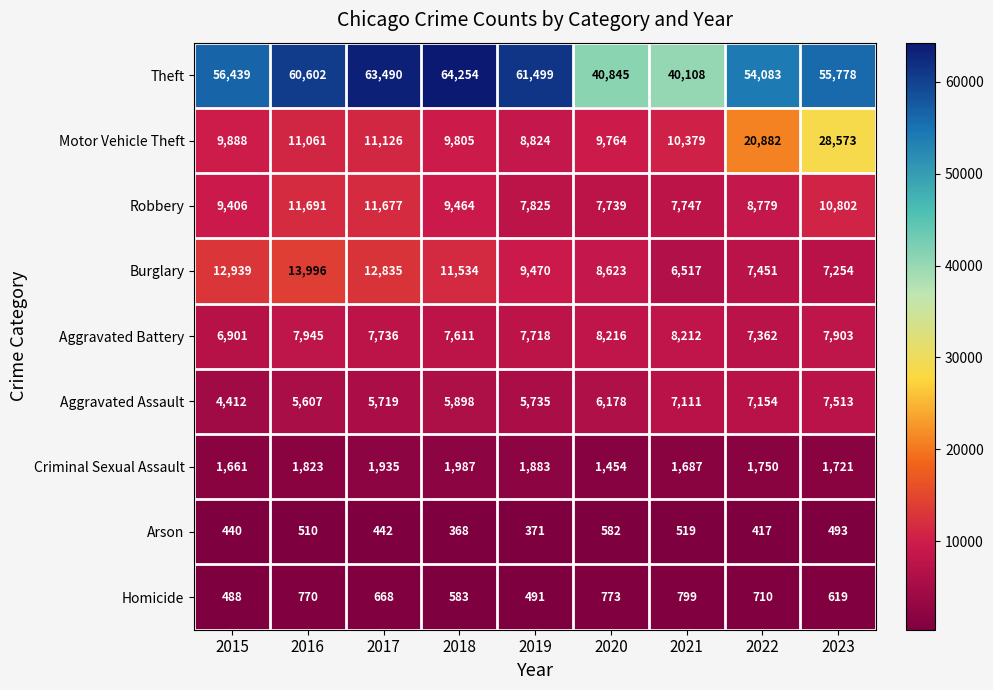

At which label is Theft closest to 52181?

2022